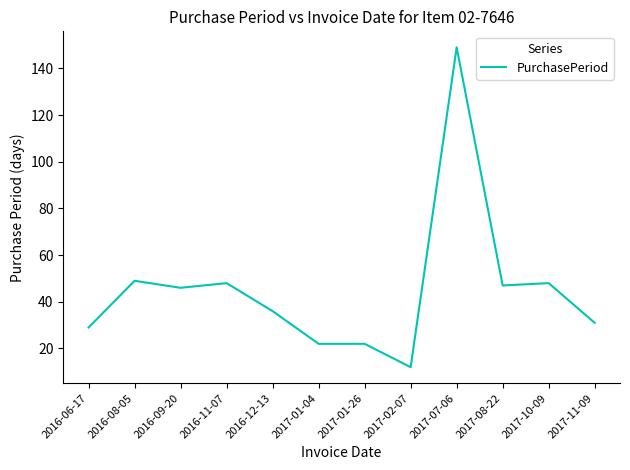

The chart shows a value of 260 at 2017-07-06. True or false?

False